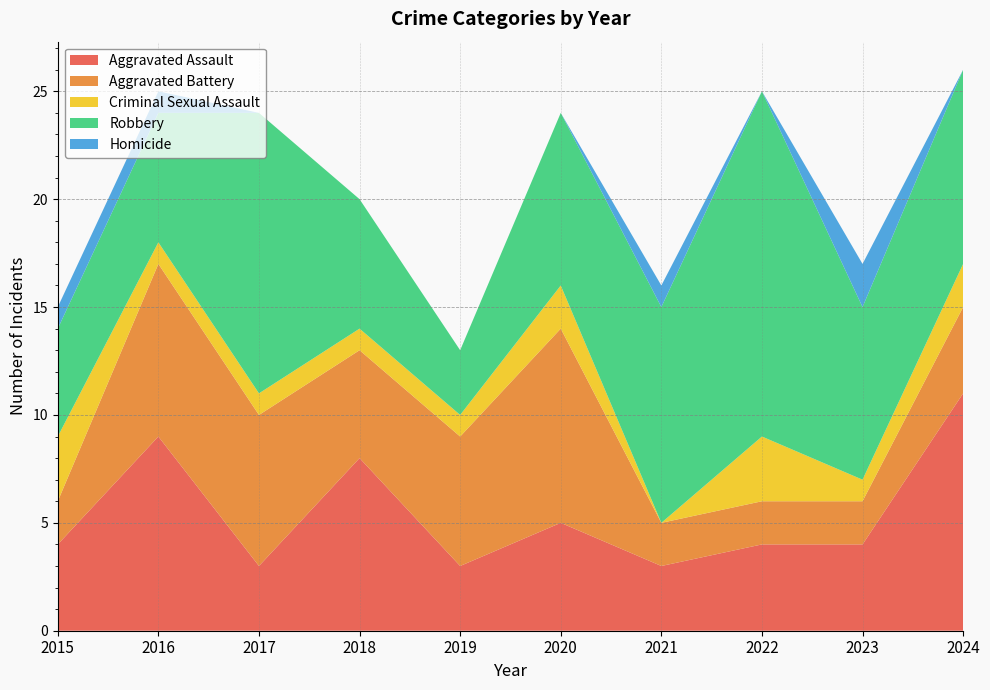

Reading left to right, extract all data points from this chart.

Aggravated Assault: 2015=4	2016=9	2017=3	2018=8	2019=3	2020=5	2021=3	2022=4	2023=4	2024=11
Aggravated Battery: 2015=2	2016=8	2017=7	2018=5	2019=6	2020=9	2021=2	2022=2	2023=2	2024=4
Criminal Sexual Assault: 2015=3	2016=1	2017=1	2018=1	2019=1	2020=2	2021=0	2022=3	2023=1	2024=2
Robbery: 2015=5	2016=6	2017=13	2018=6	2019=3	2020=8	2021=10	2022=16	2023=8	2024=9
Homicide: 2015=1	2016=1	2017=0	2018=0	2019=0	2020=0	2021=1	2022=0	2023=2	2024=0